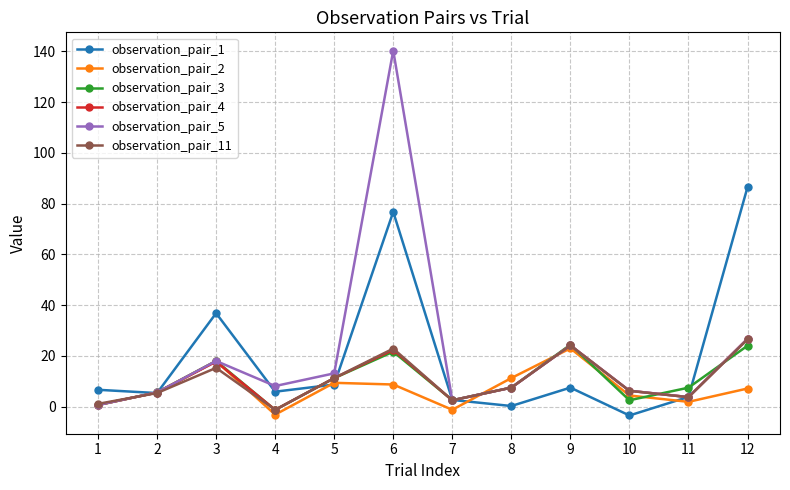

Which series has the largest range (max minus min)?

observation_pair_5